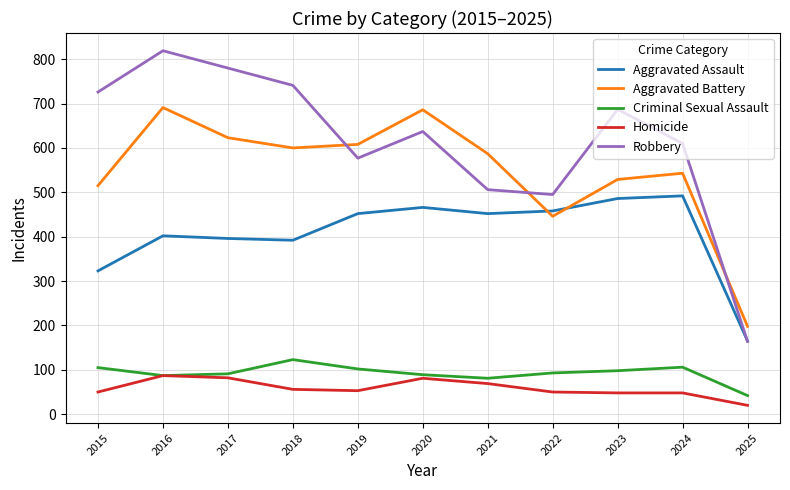

What is the spread (max minus min) of values at 2022?

445